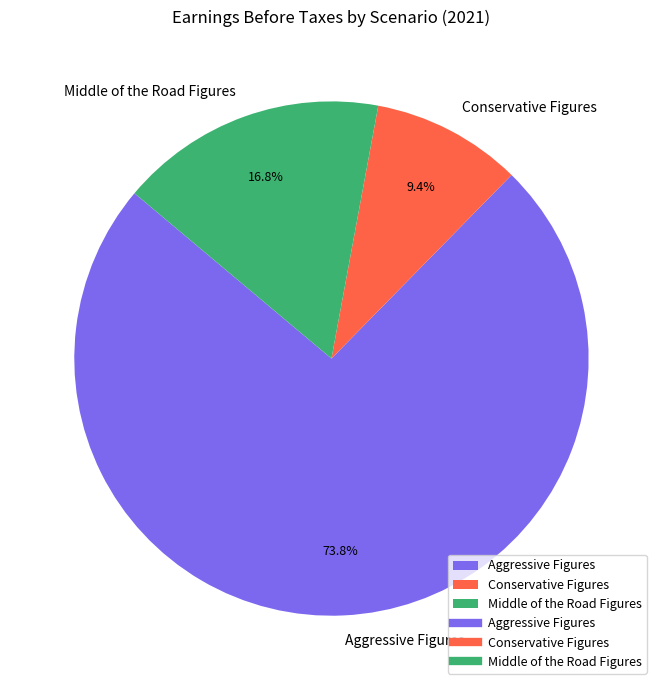

Does Middle of the Road Figures represent more than half of the total?

No